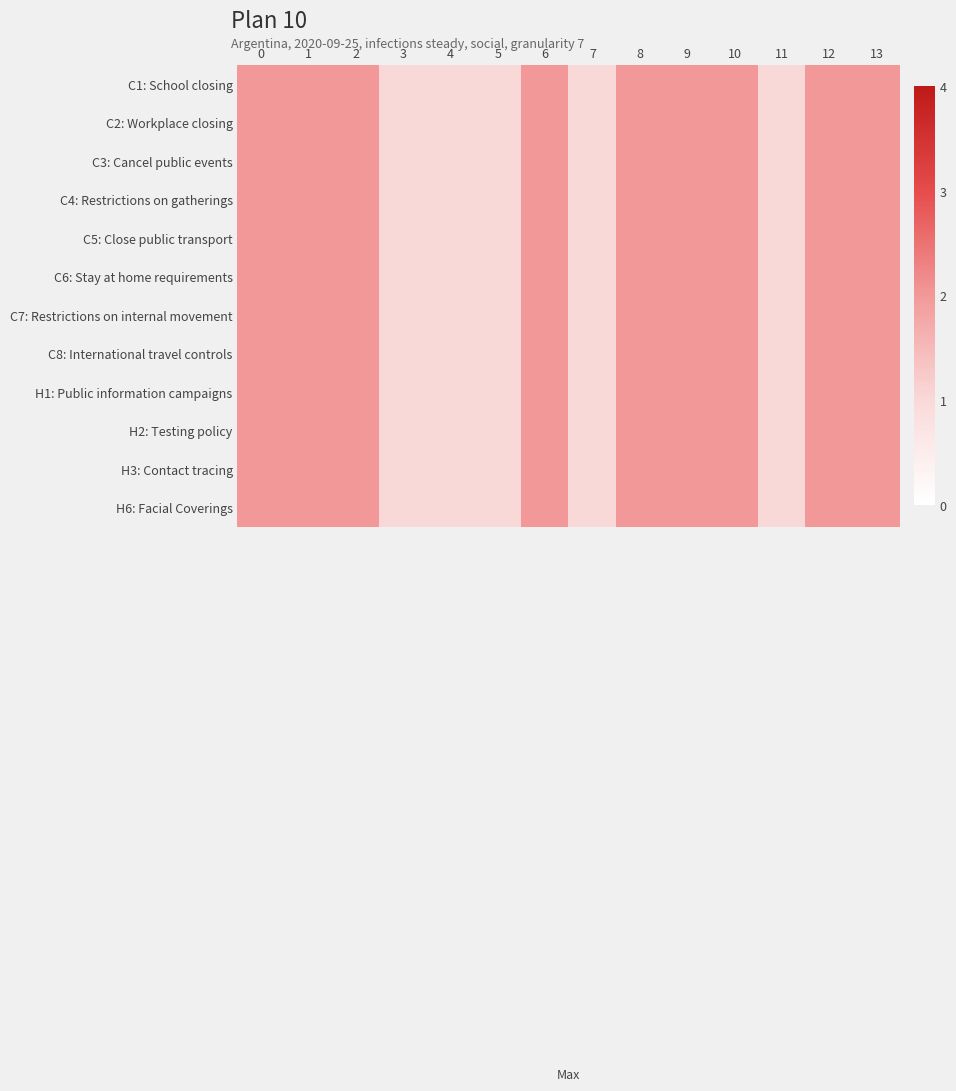

Reading left to right, extract all data points from this chart.

C1: School closing: 0=2	1=2	2=2	3=1	4=1	5=1	6=2	7=1	8=2	9=2	10=2	11=1	12=2	13=2
C2: Workplace closing: 0=2	1=2	2=2	3=1	4=1	5=1	6=2	7=1	8=2	9=2	10=2	11=1	12=2	13=2
C3: Cancel public events: 0=2	1=2	2=2	3=1	4=1	5=1	6=2	7=1	8=2	9=2	10=2	11=1	12=2	13=2
C4: Restrictions on gatherings: 0=2	1=2	2=2	3=1	4=1	5=1	6=2	7=1	8=2	9=2	10=2	11=1	12=2	13=2
C5: Close public transport: 0=2	1=2	2=2	3=1	4=1	5=1	6=2	7=1	8=2	9=2	10=2	11=1	12=2	13=2
C6: Stay at home requirements: 0=2	1=2	2=2	3=1	4=1	5=1	6=2	7=1	8=2	9=2	10=2	11=1	12=2	13=2
C7: Restrictions on internal movement: 0=2	1=2	2=2	3=1	4=1	5=1	6=2	7=1	8=2	9=2	10=2	11=1	12=2	13=2
C8: International travel controls: 0=2	1=2	2=2	3=1	4=1	5=1	6=2	7=1	8=2	9=2	10=2	11=1	12=2	13=2
H1: Public information campaigns: 0=2	1=2	2=2	3=1	4=1	5=1	6=2	7=1	8=2	9=2	10=2	11=1	12=2	13=2
H2: Testing policy: 0=2	1=2	2=2	3=1	4=1	5=1	6=2	7=1	8=2	9=2	10=2	11=1	12=2	13=2
H3: Contact tracing: 0=2	1=2	2=2	3=1	4=1	5=1	6=2	7=1	8=2	9=2	10=2	11=1	12=2	13=2
H6: Facial Coverings: 0=2	1=2	2=2	3=1	4=1	5=1	6=2	7=1	8=2	9=2	10=2	11=1	12=2	13=2